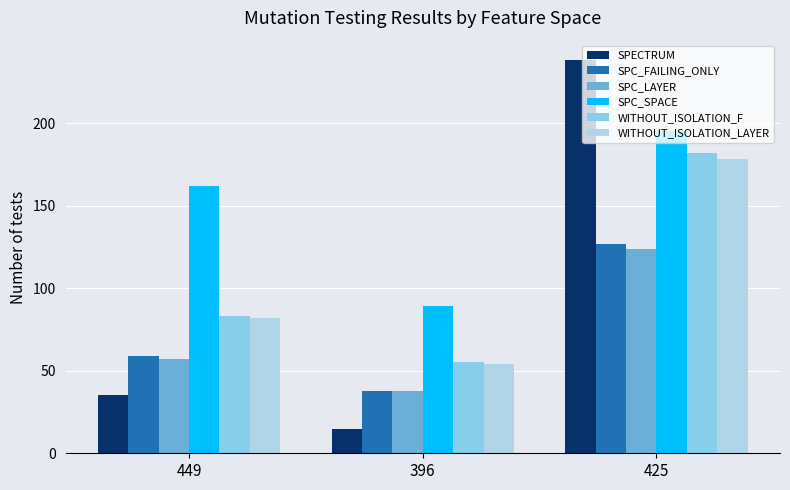

At how many categories does at least one series exceed 160?

2